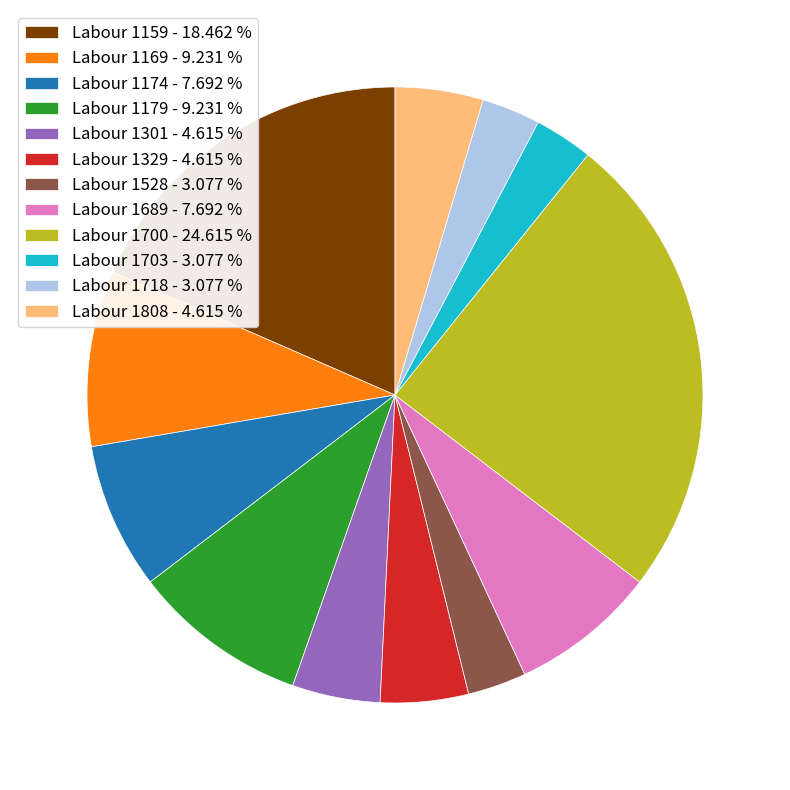

The Labour 1174 slice represents 1% of the pie. True or false?

False